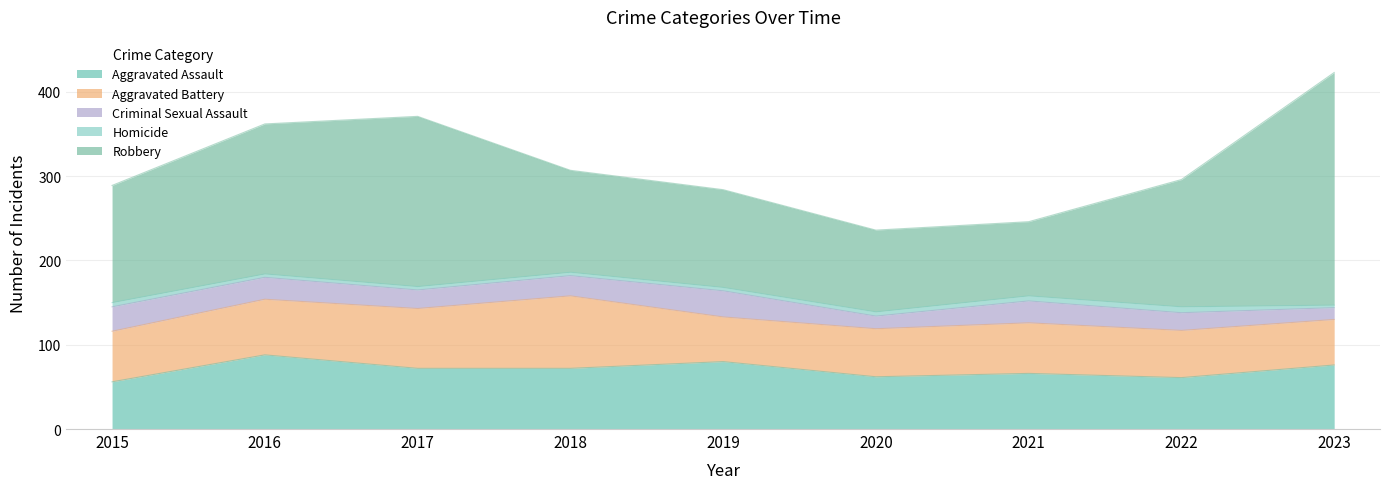

How many series are shown in this chart?

5